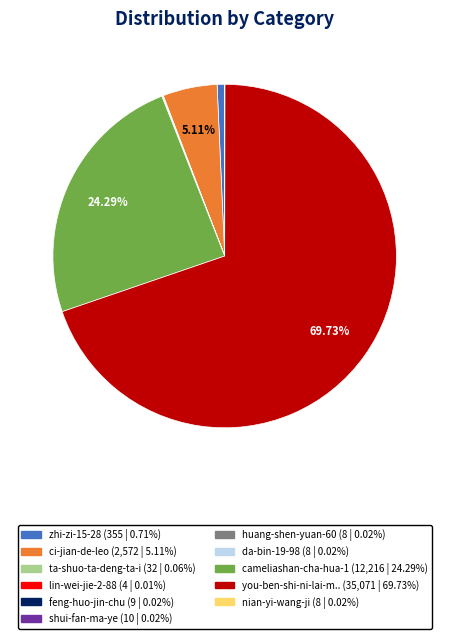

Is there a majority slice in this chart?

Yes